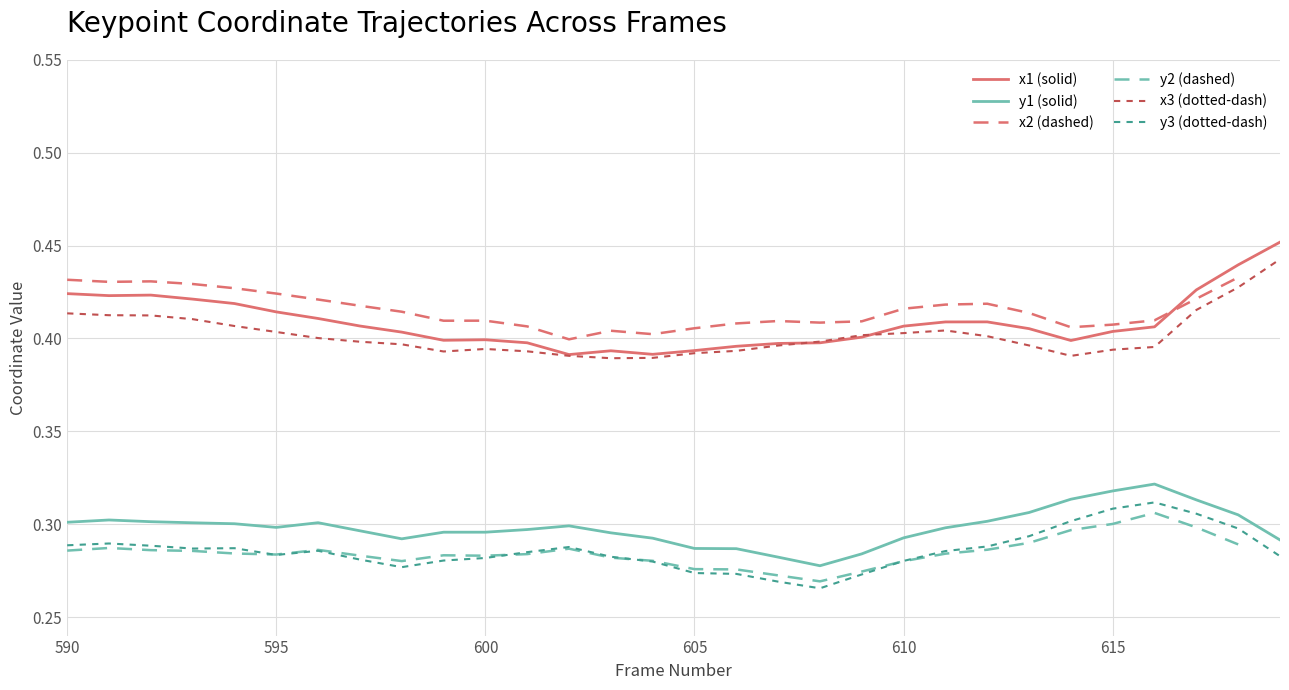

True or false: y1 (solid) and x1 (solid) cross at least once.

False